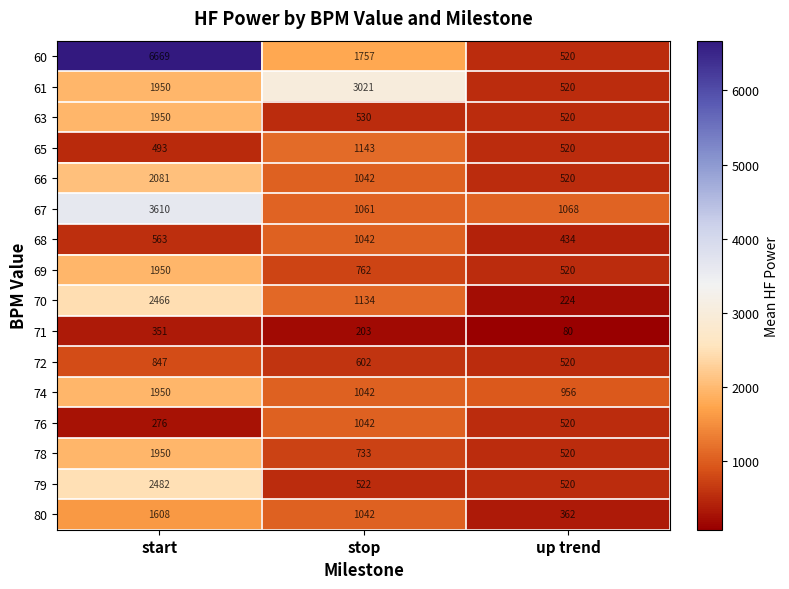

How many data points does each series have?

3